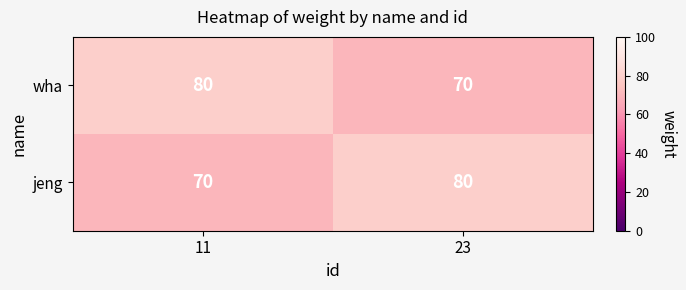

Which category has the lowest value in the wha series?

23